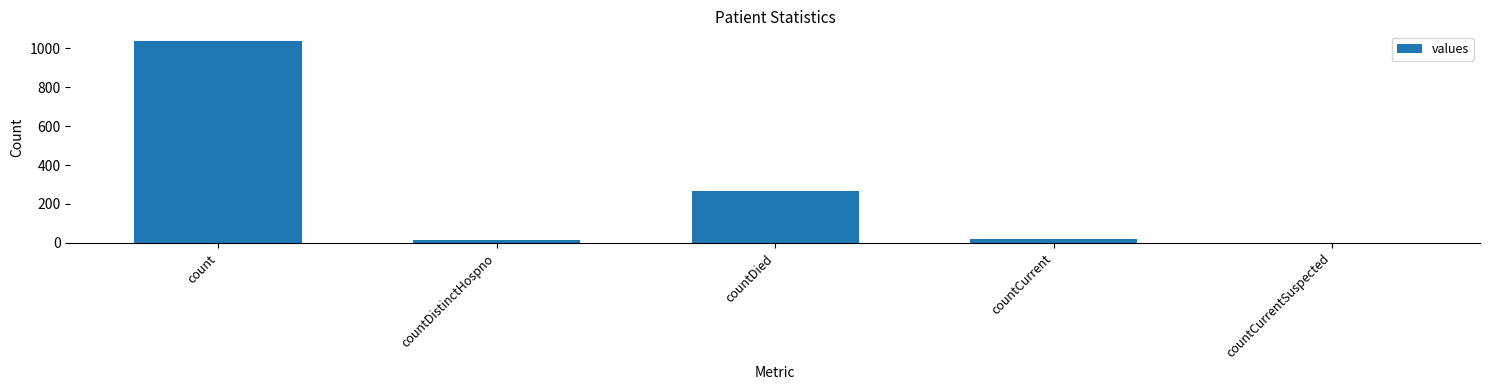

Which label corresponds to the largest value in the chart?

count